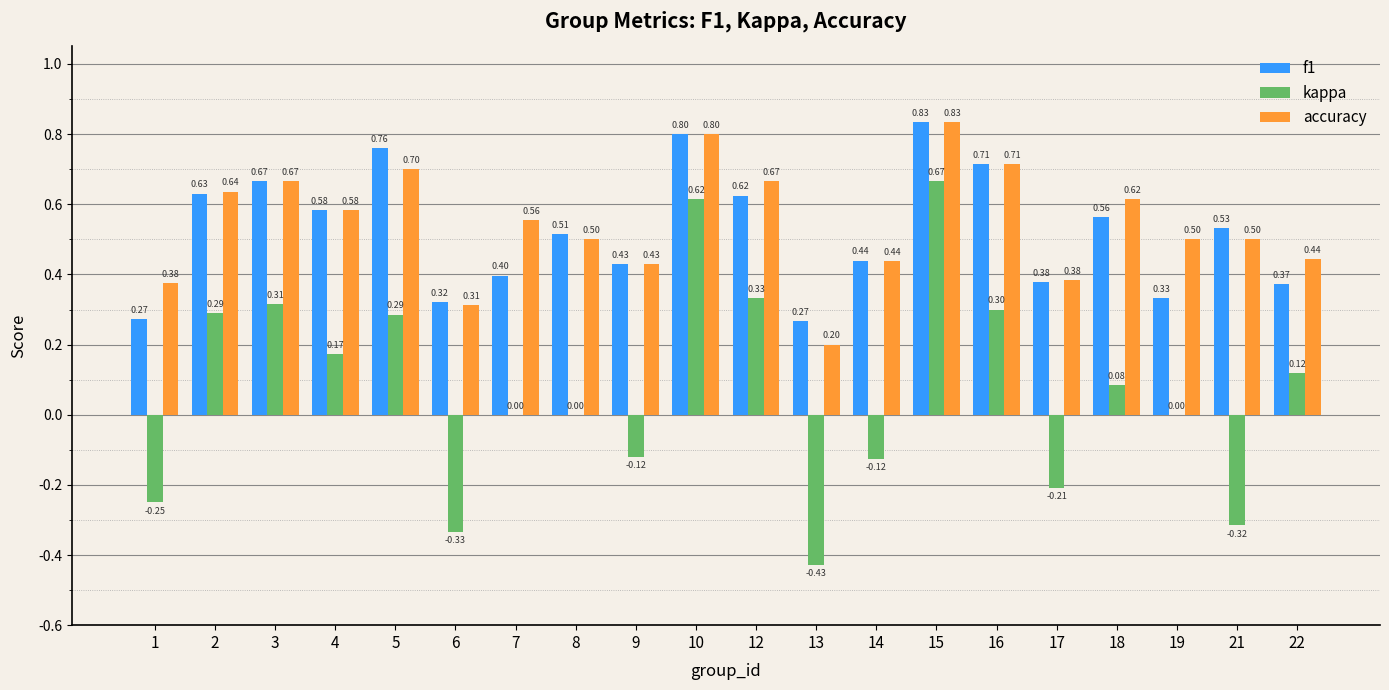

What is the sum of the accuracy values at 16 and 2?

1.4